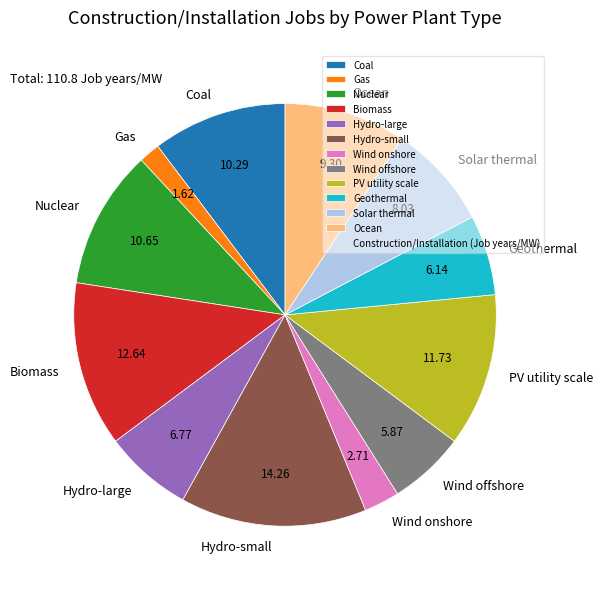

What is the ratio of the value at Wind onshore to the value at Nuclear?

0.3